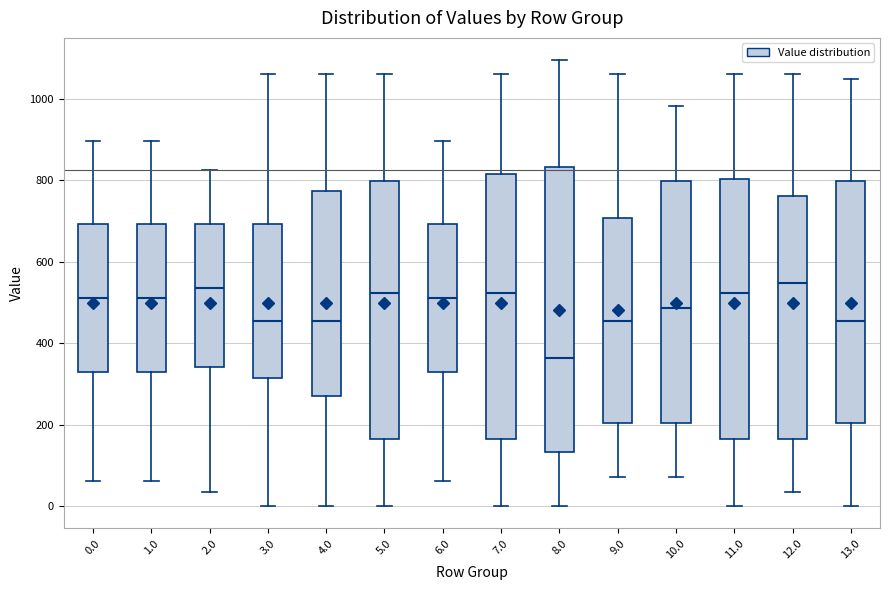

Comparing the boxes themselves (not the whiskers), which one is the tallest?

8.0